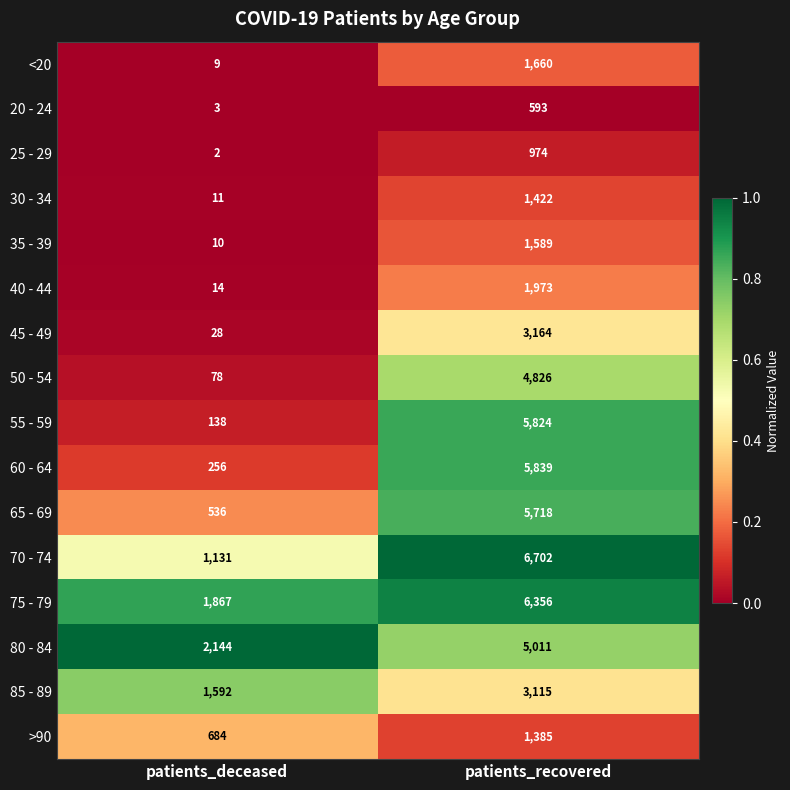

Which series has the largest total across all categories?

75 - 79